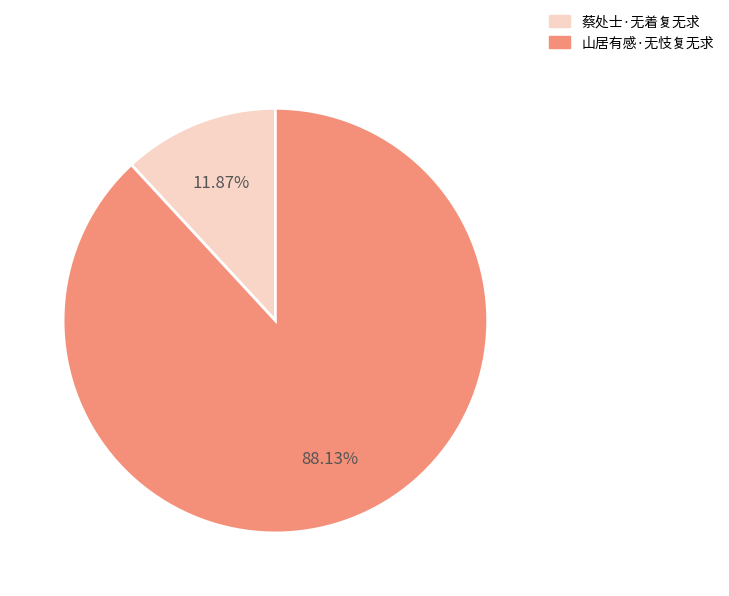

Is there a majority slice in this chart?

Yes